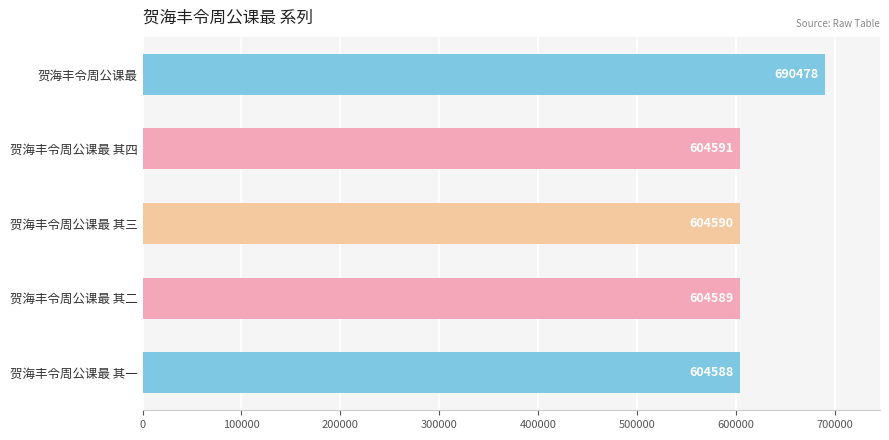

At which label is the value closest to 647533?

贺海丰令周公课最 其四